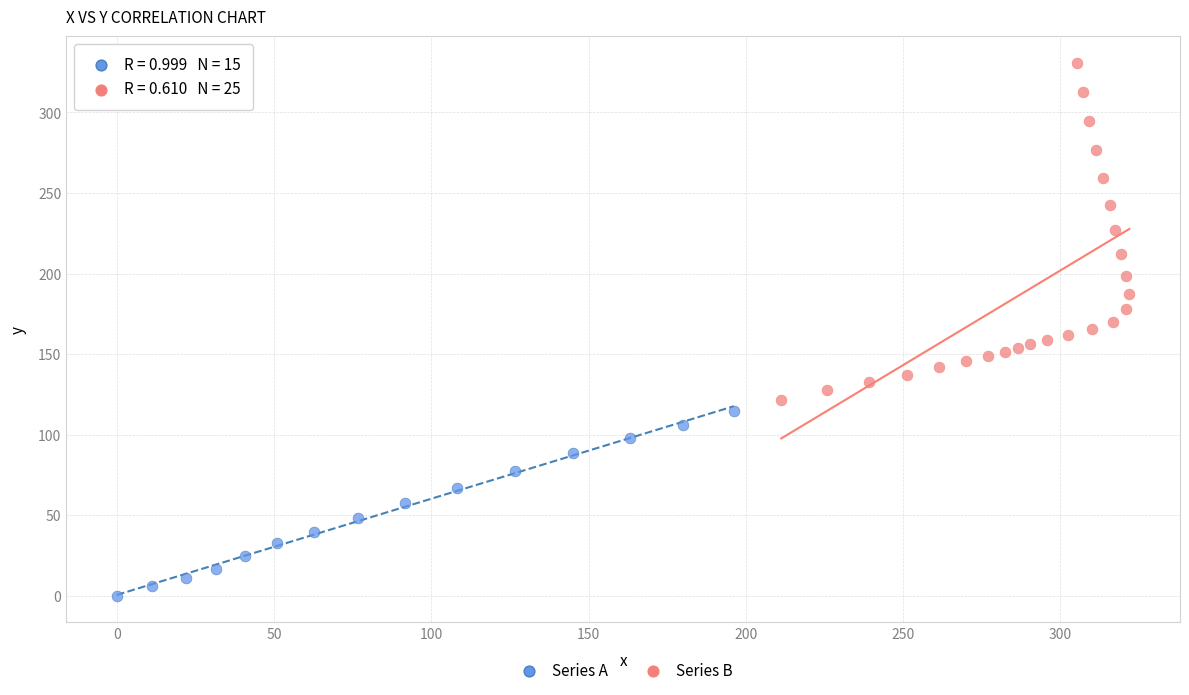

Which series reaches the maximum Y coordinate?

Series B